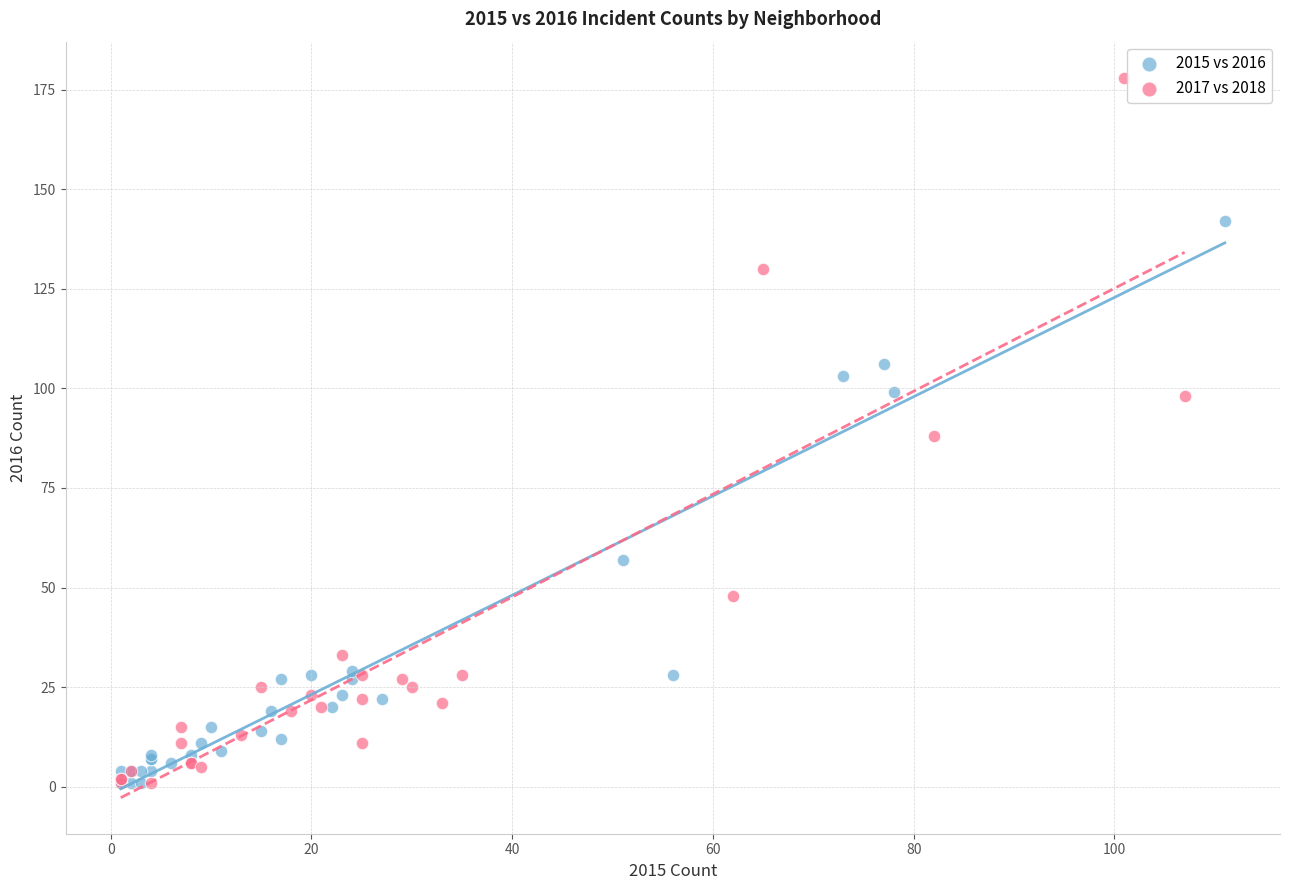

Which series reaches the maximum Y coordinate?

2017 vs 2018